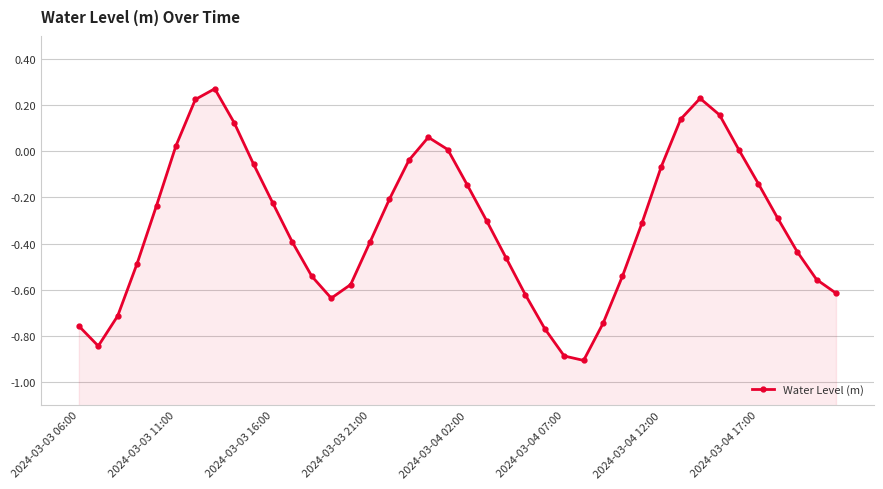

What is the smallest value displayed?

-0.9